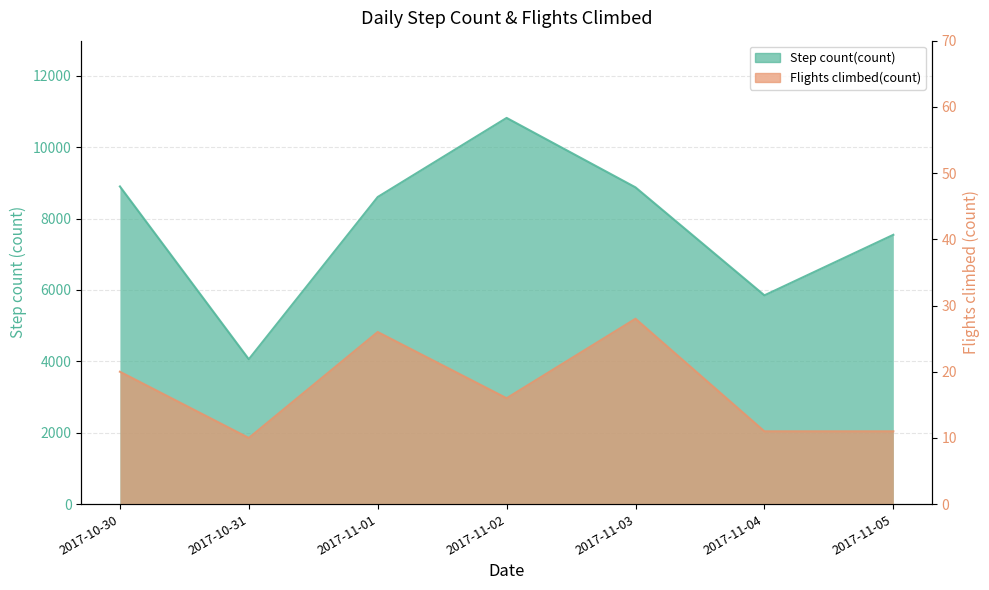

What are all the series names shown in the legend?

Step count(count), Flights climbed(count)